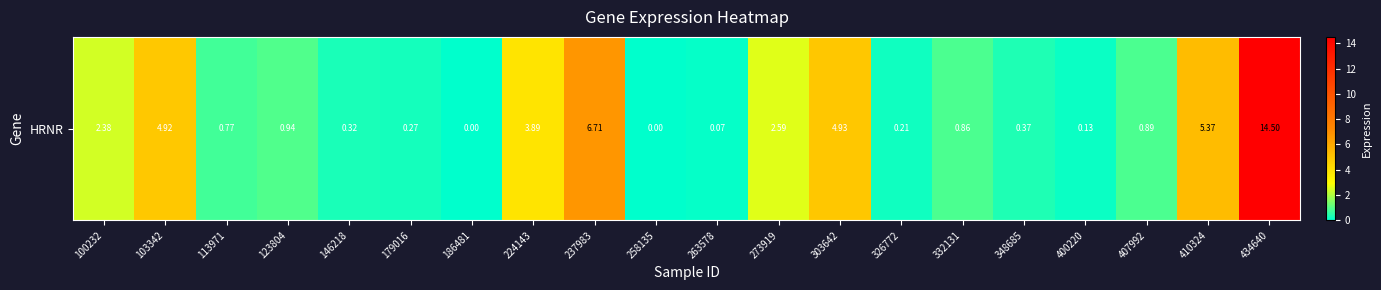

What is the average value?

2.5